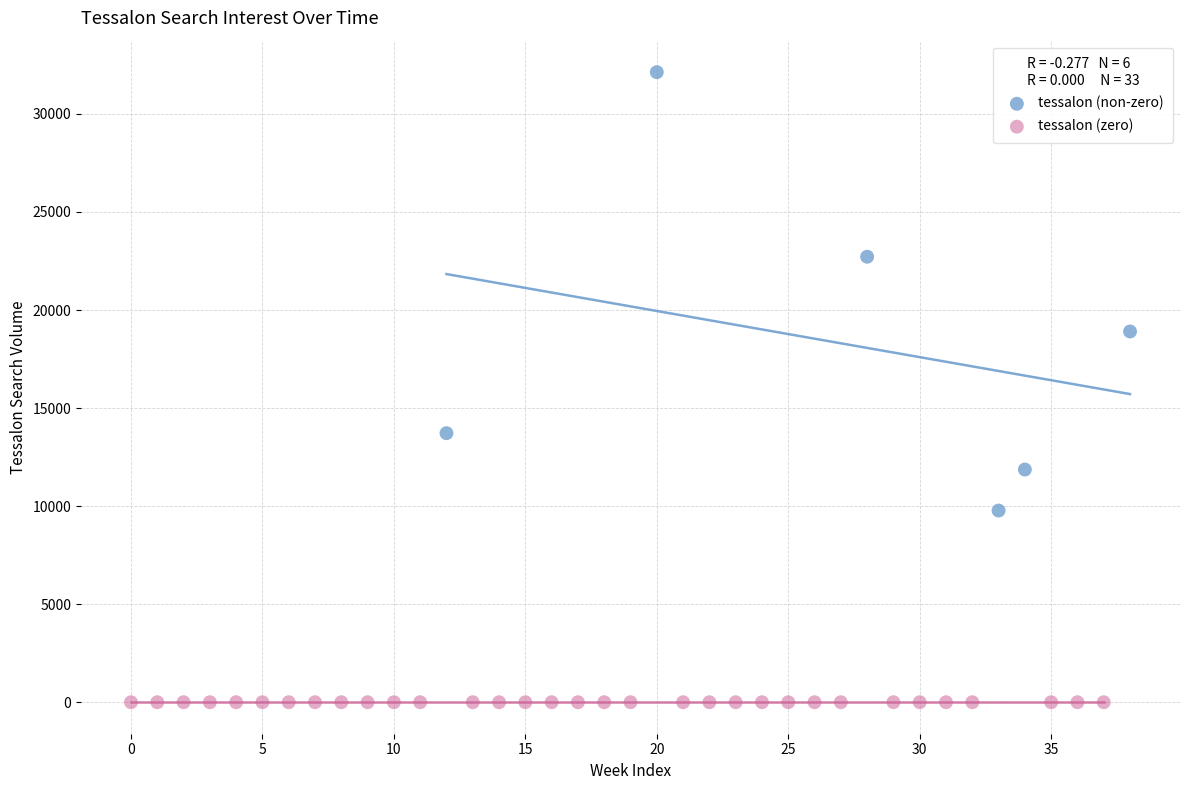

Which series reaches the maximum Y coordinate?

tessalon (non-zero)